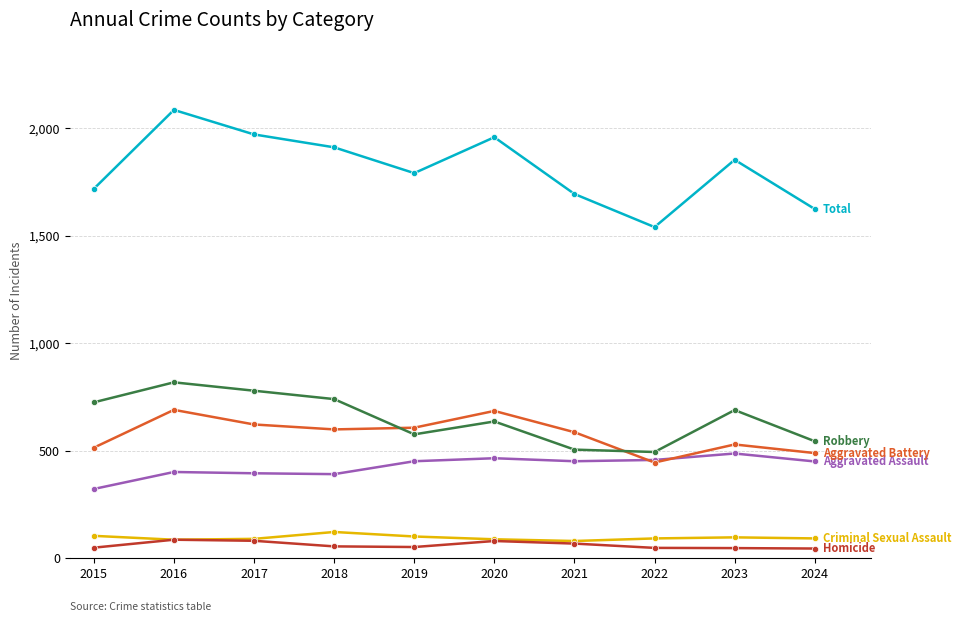

What is the total value across all series at 2022?

3082